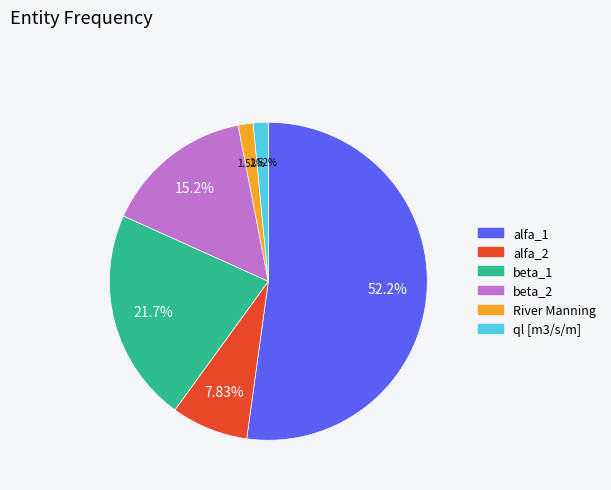

Which slice is the largest?

alfa_1